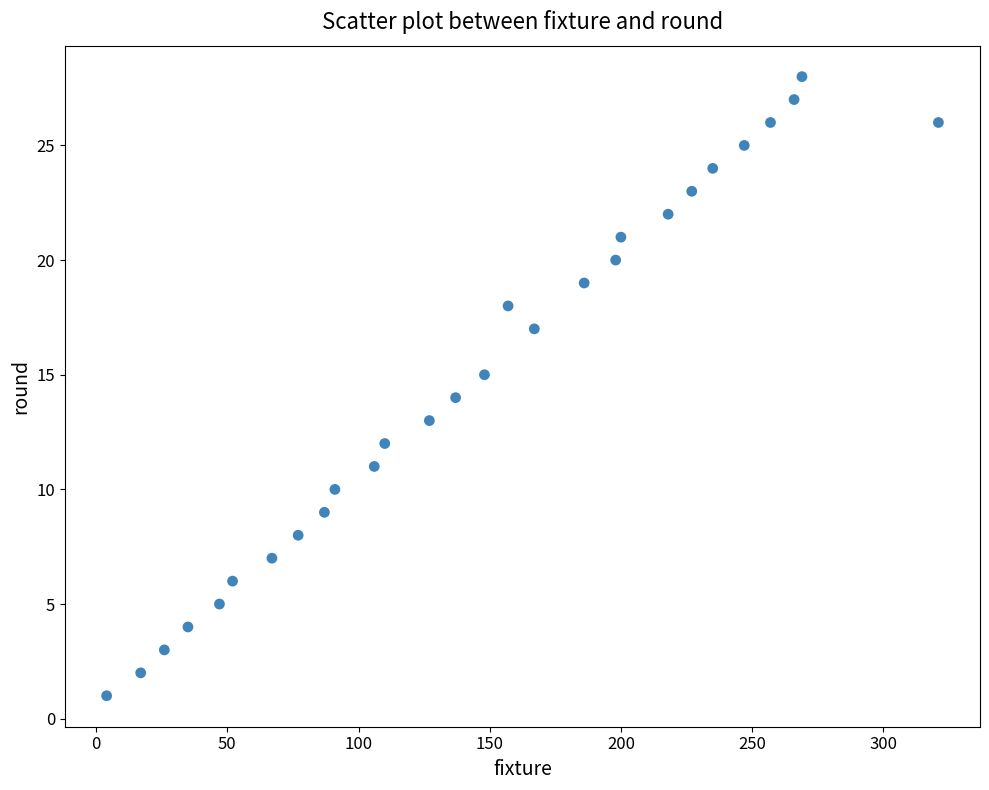

What is the range of X values (max minus min)?

317